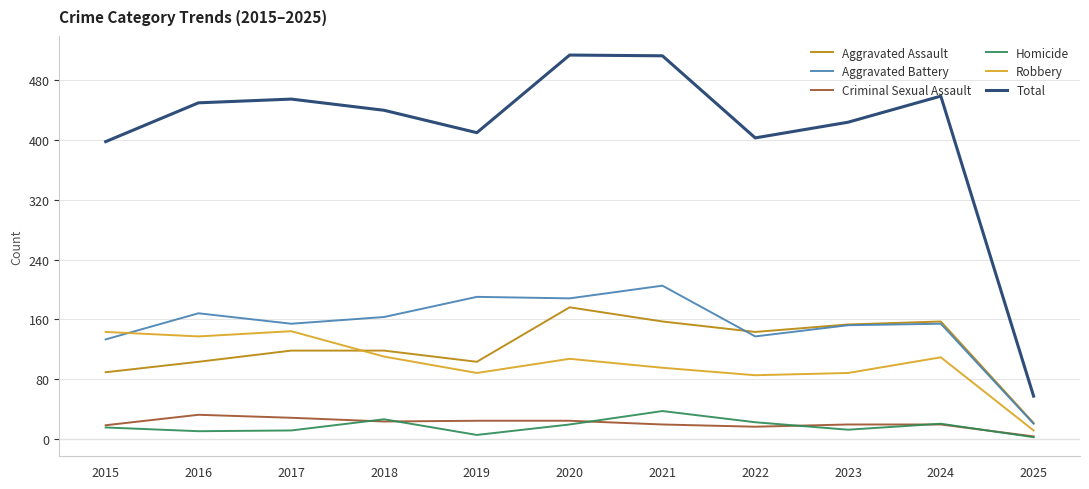

How many times do Aggravated Assault and Robbery cross each other?

1